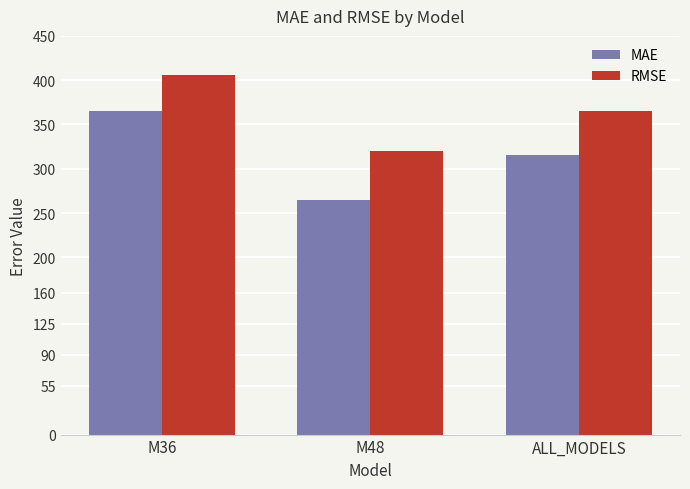

What is the total value across all series at M36?

771.6